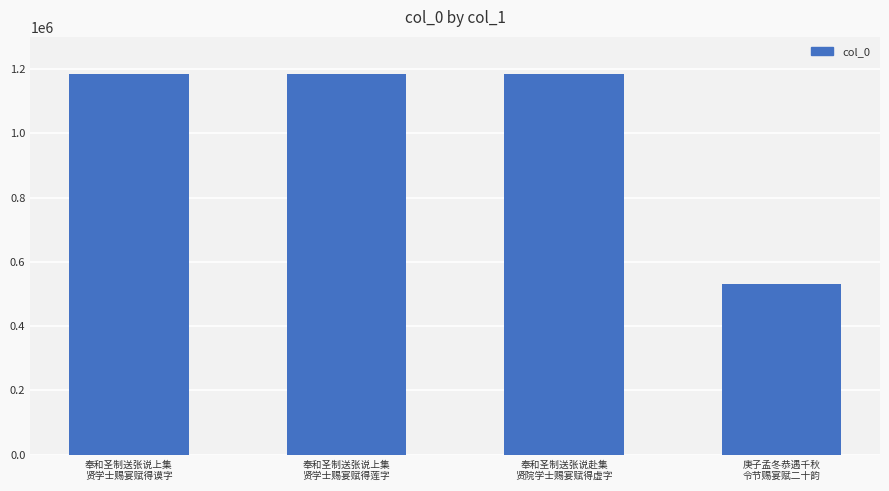

How many bars are there in total?

4